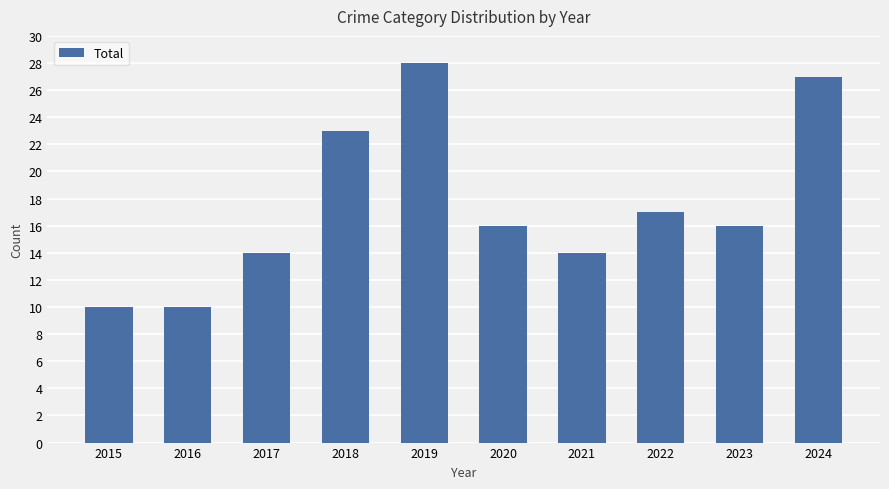

Which label corresponds to the largest value in the chart?

2019